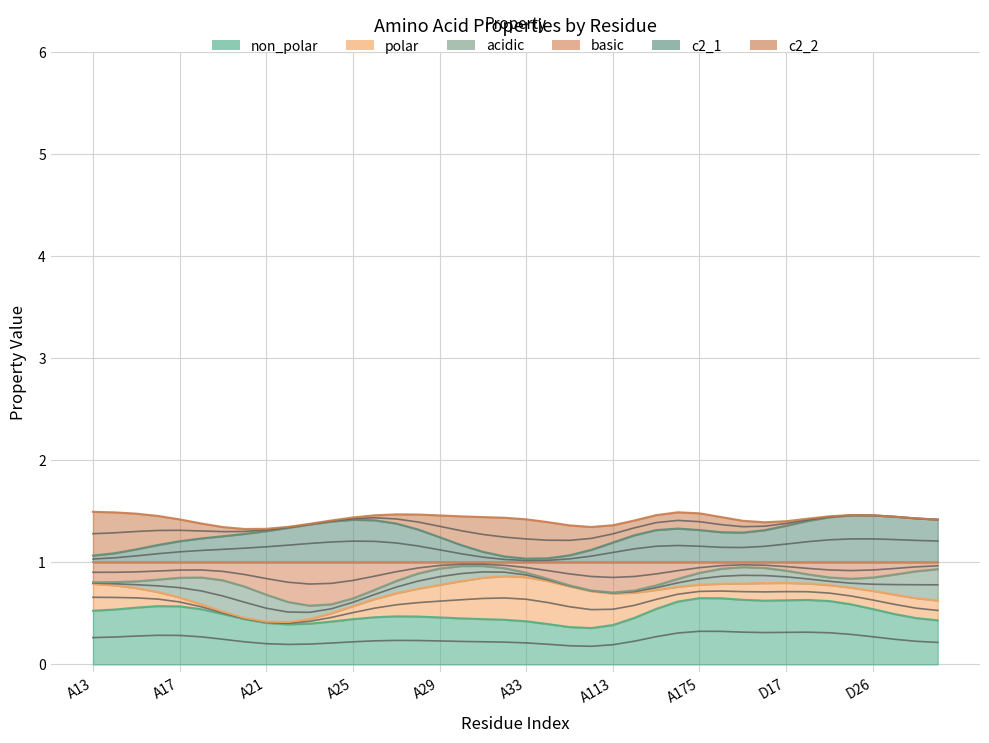

How many lines are shown in the chart?

6